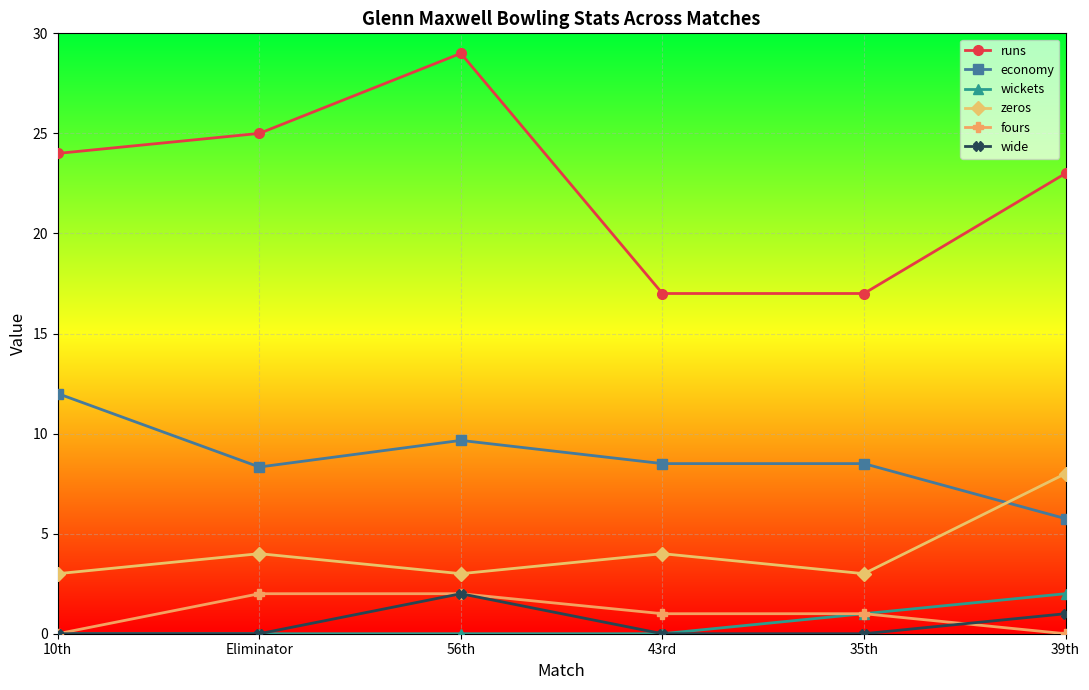

What is the total value across all series at 35th?

30.5